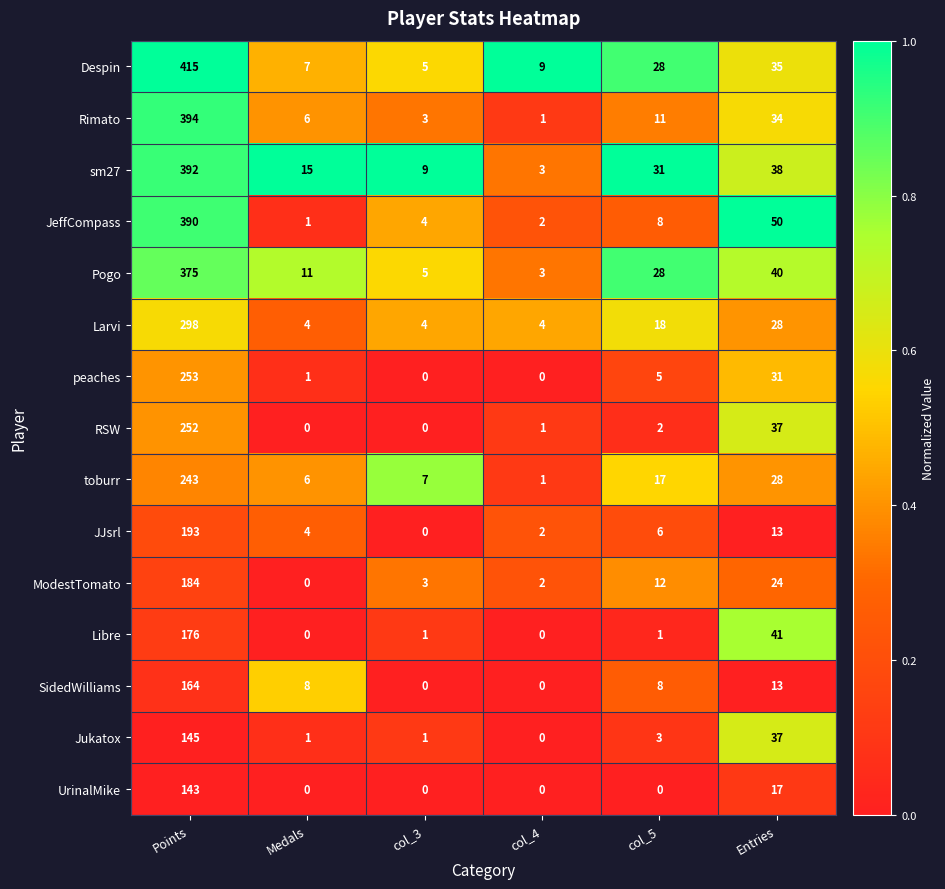

Rank the categories by Pogo value from highest to lowest.

Points, Entries, col_5, Medals, col_3, col_4